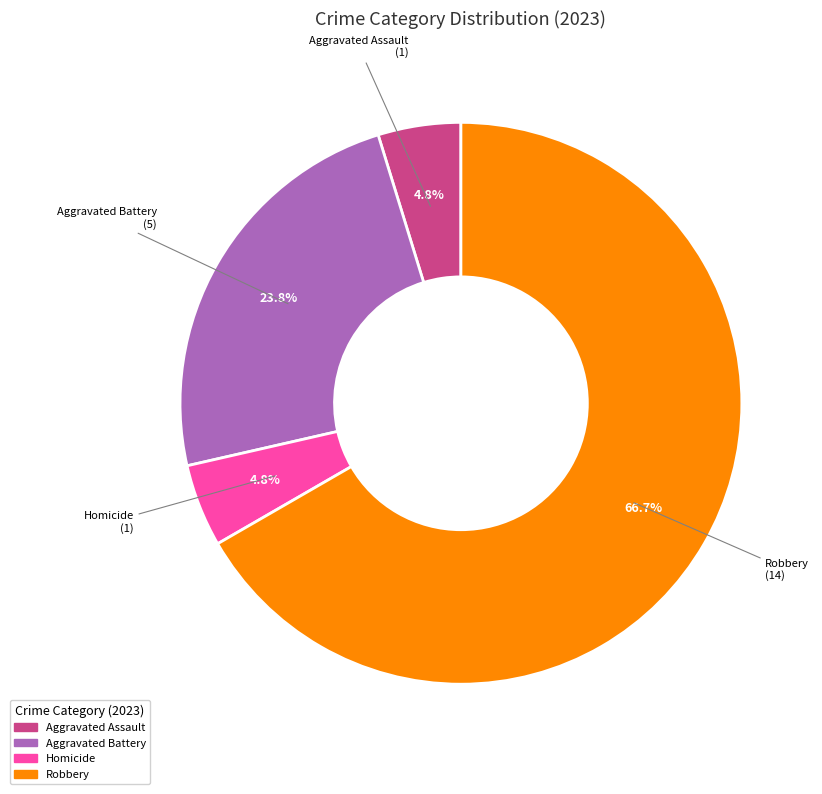

Does any single category account for the majority?

Yes